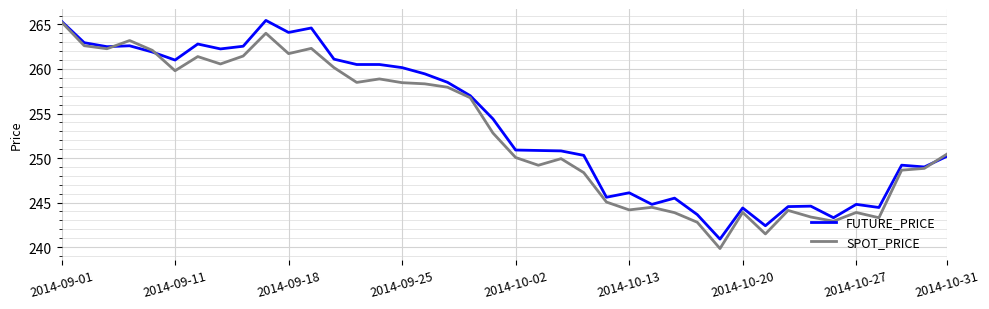

What is the lowest value of the SPOT_PRICE series?

239.8